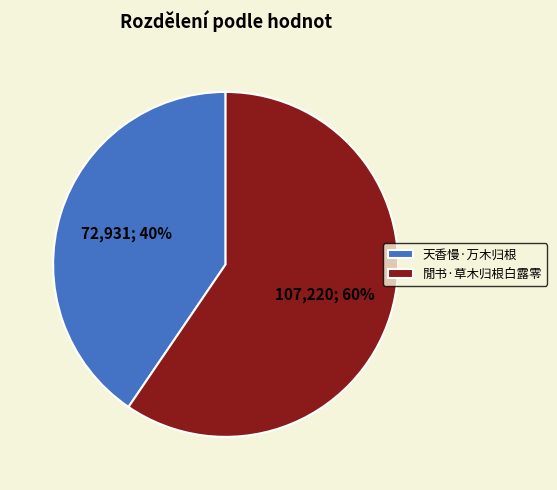

To the nearest percent, what percentage of the pie is 閒书·草木归根白露零?

60%